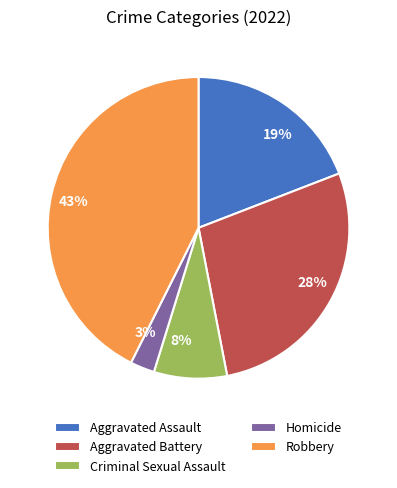

Is there any slice that represents more than half of the pie?

No